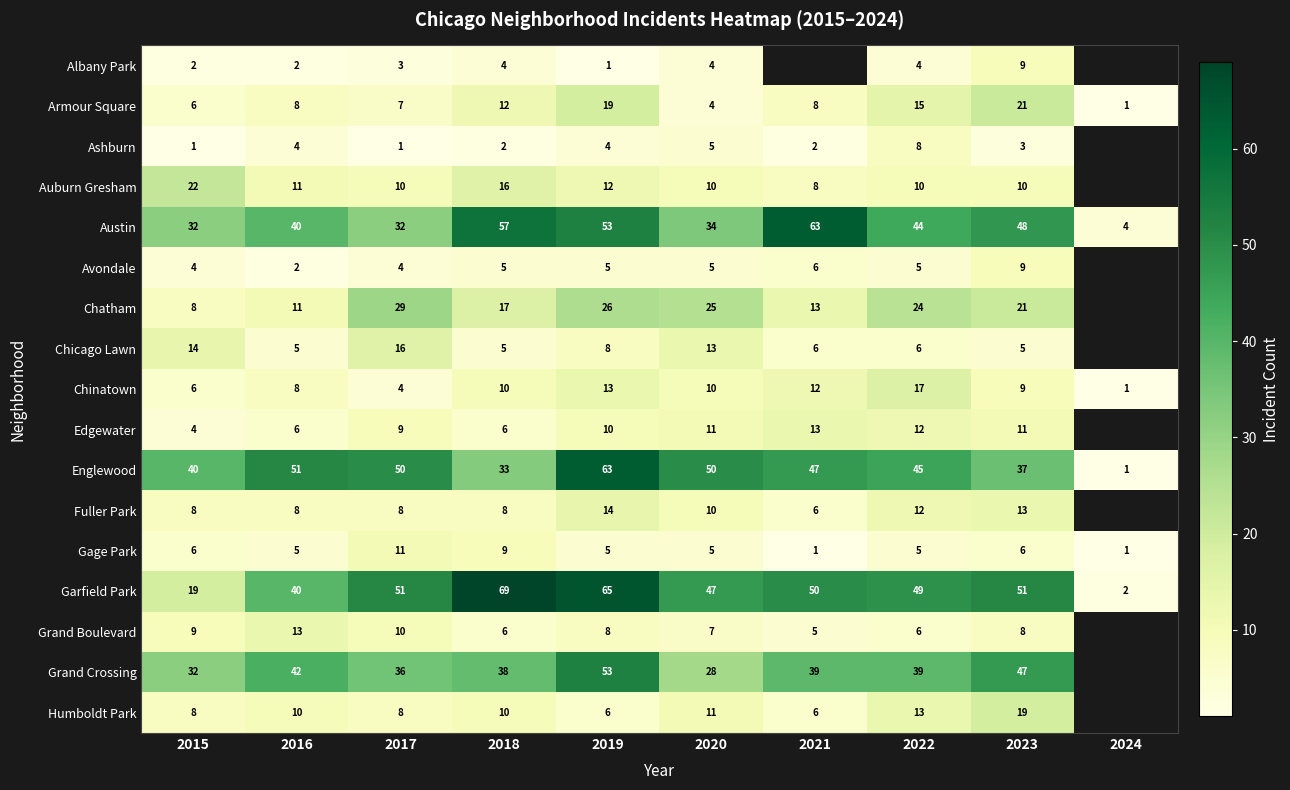

What is the sum of all Englewood values?

417